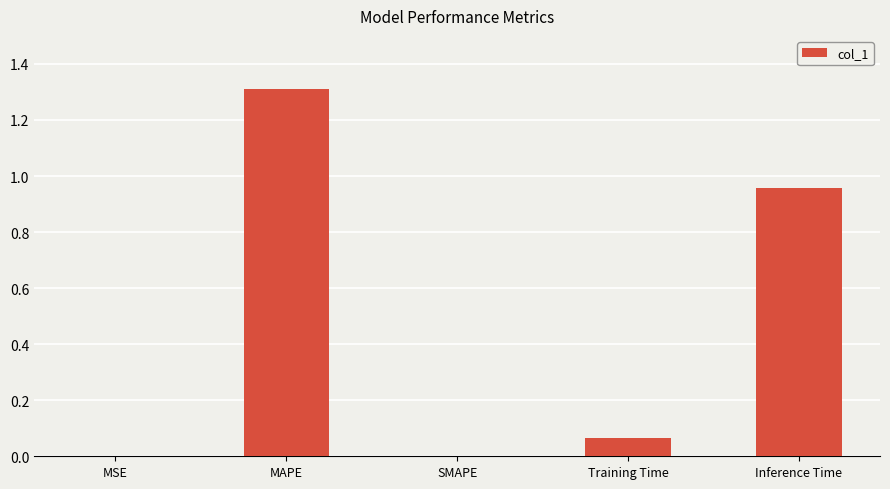

Which label corresponds to the largest value in the chart?

MAPE